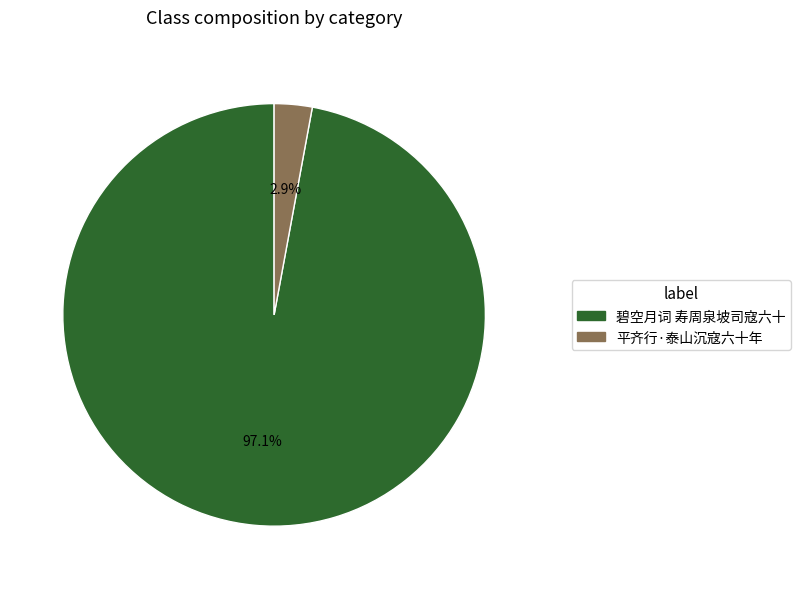

What is the largest slice in the pie chart?

碧空月词 寿周泉坡司寇六十